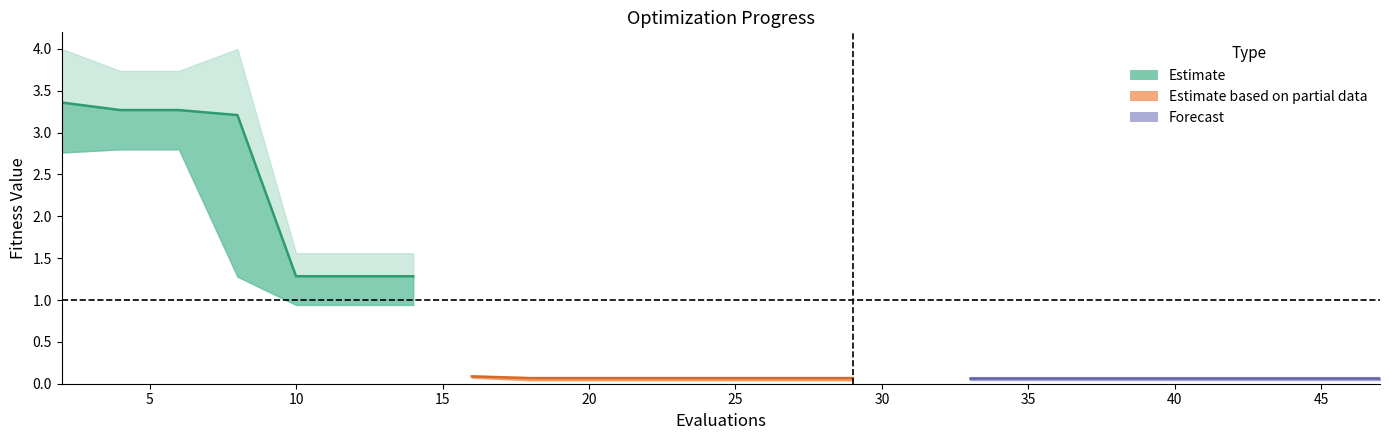

True or false: best has a value of 0.0 at 14.

False